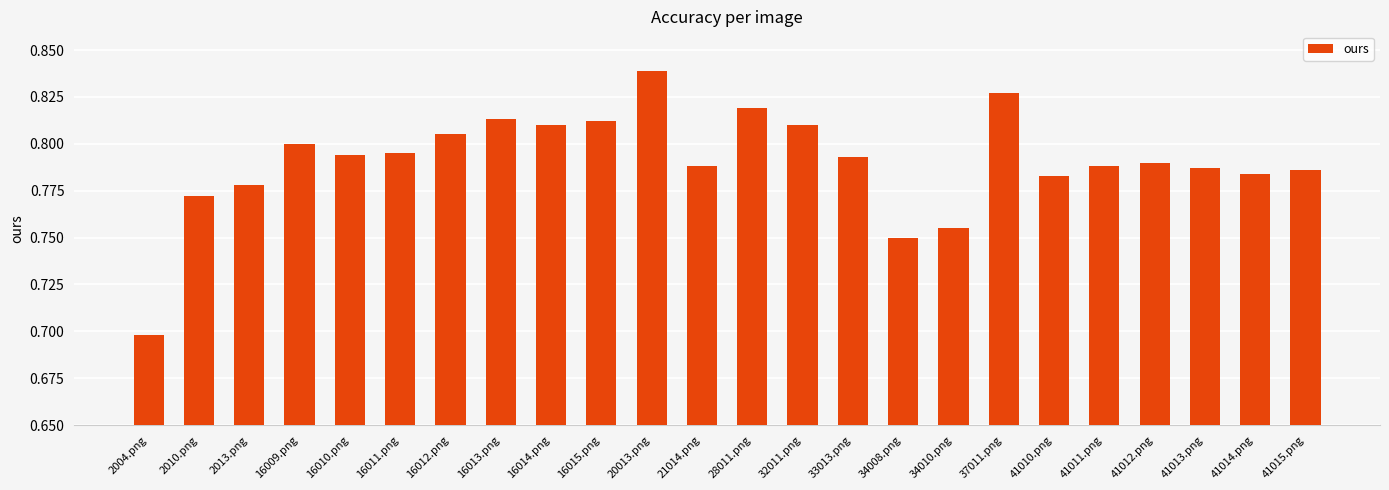

Count the values in the range 0 to 1.

24